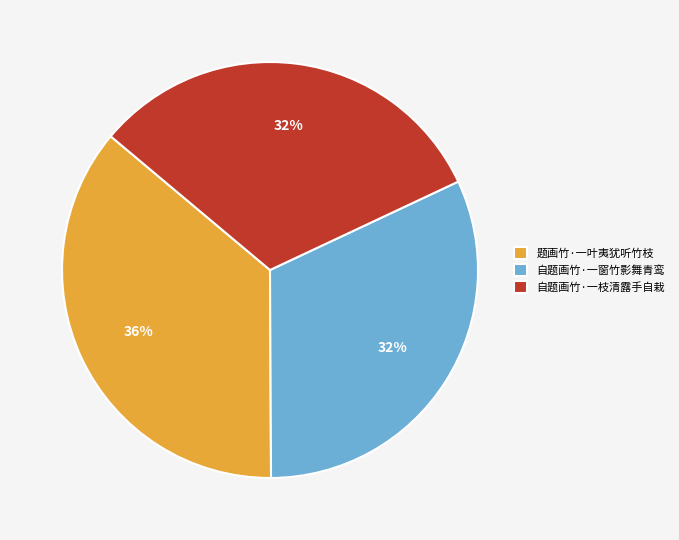

Combined, do 题画竹·一叶夷犹听竹枝 and 自题画竹·一窗竹影舞青鸾 account for over 50%?

Yes